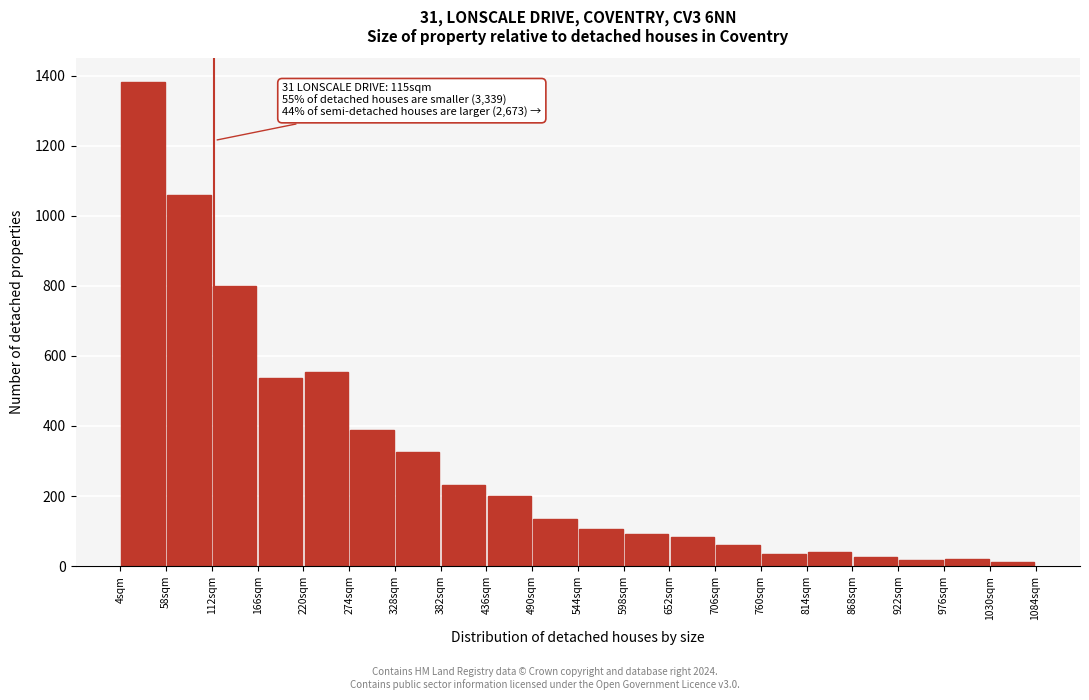

Which range on the x-axis has the tallest bar?

4 to 58